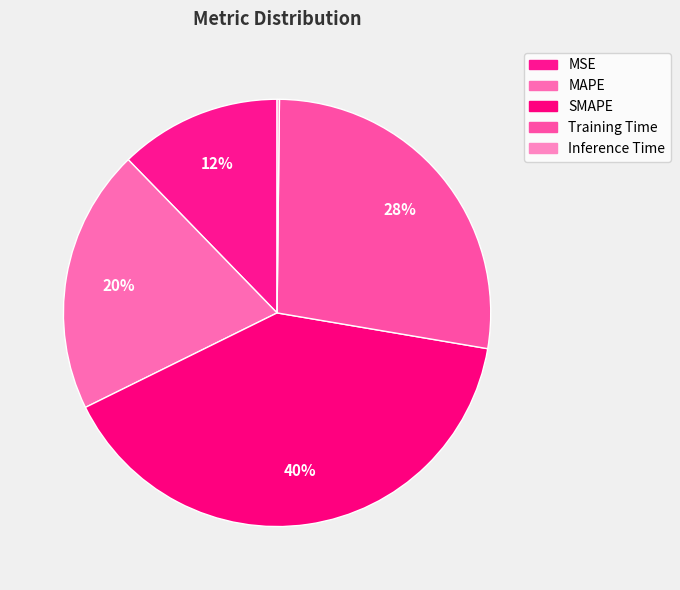

Combined, do MAPE and Training Time account for over 50%?

No